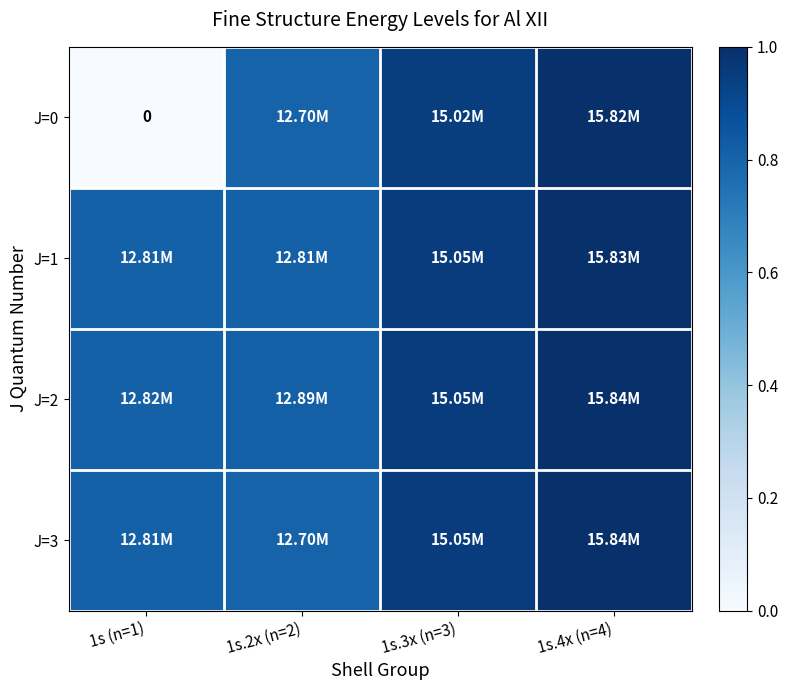

Which series has the largest total across all categories?

J=2